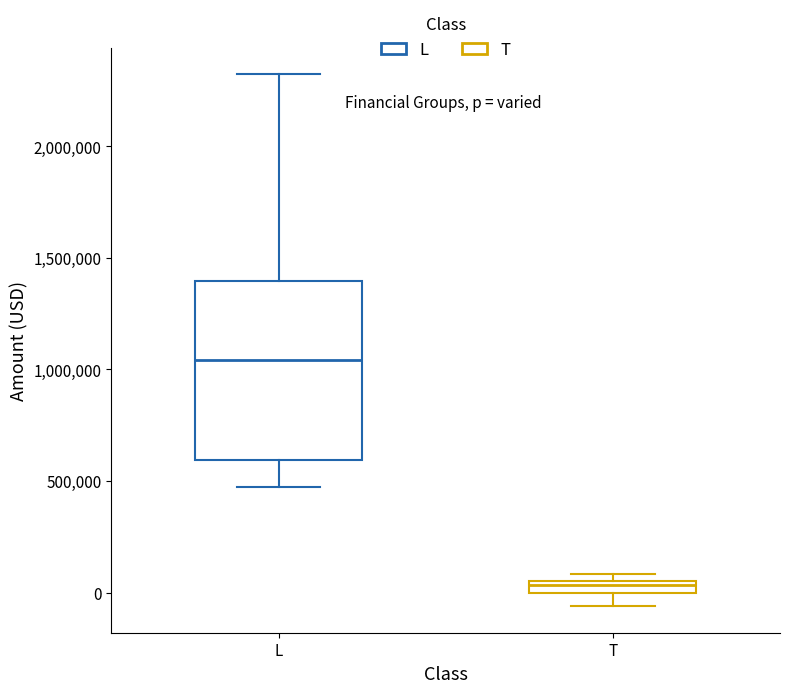

Comparing the boxes themselves (not the whiskers), which one is the tallest?

L